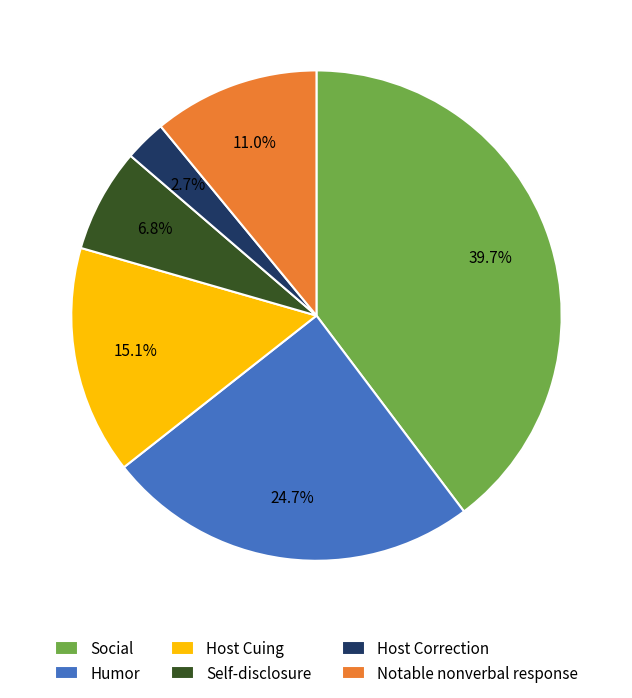

Is it true that Humor is 16% of the pie?

False